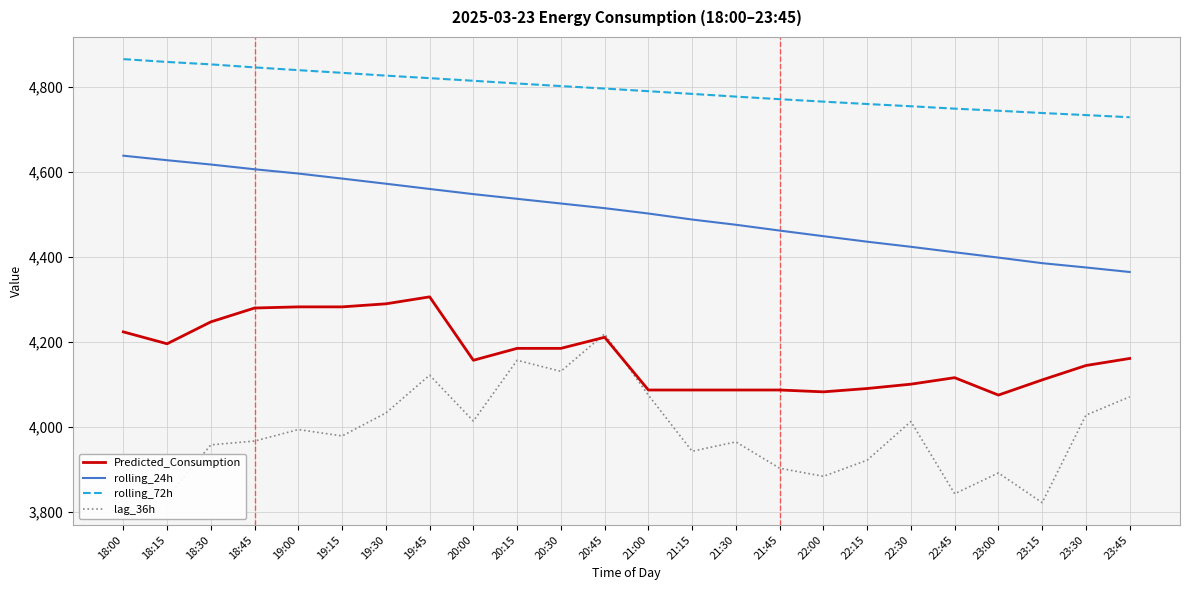

Which series has the largest total across all categories?

rolling_72h